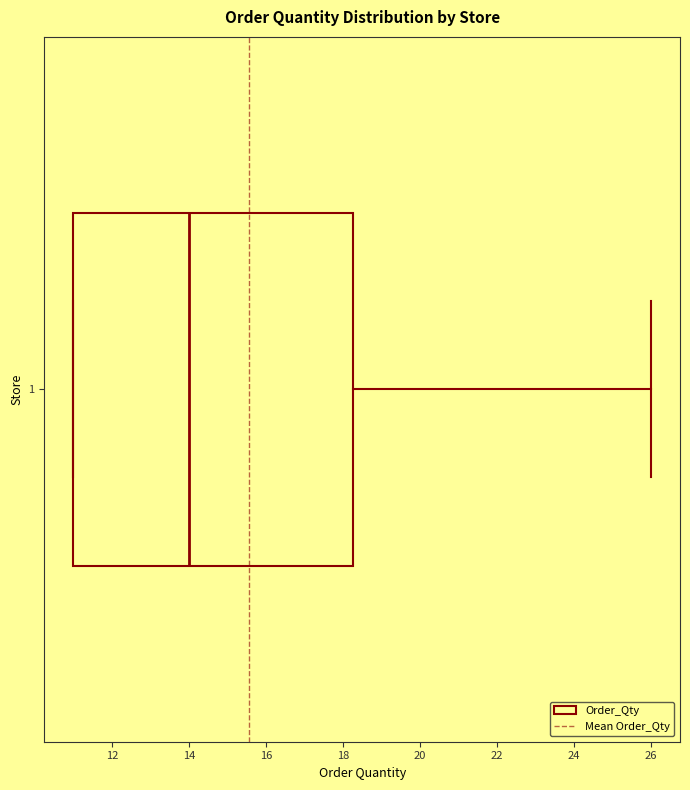

Transcribe this box plot: give where the median line is, the range the box spans, and where the two whiskers end, as read against the x-axis. The values are not printed on the chart, so give them approximately, as read against the axis.

median 14.0, box 11.0 to 18.2, whiskers 11.0 to 26.0